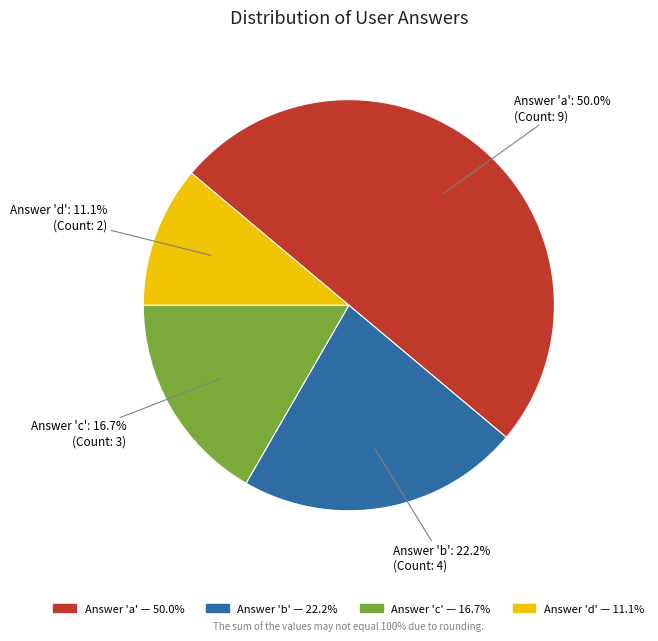

Approximately how many times larger is the value at Answer 'a' compared to Answer 'd'?

4.5